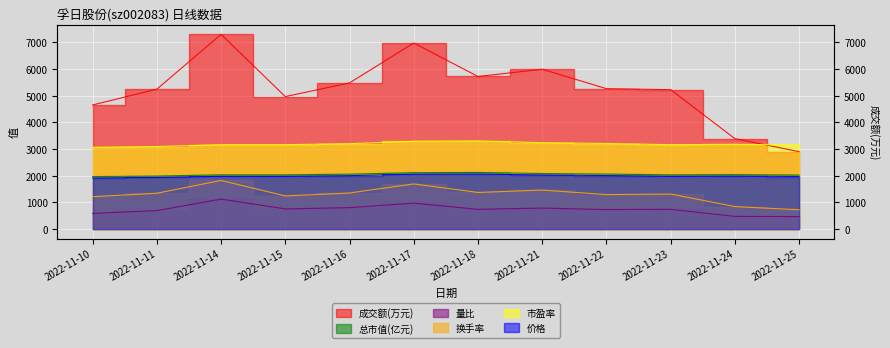

Where do 市盈率 and 成交额(万元) first cross each other?

2022-11-24 and 2022-11-25